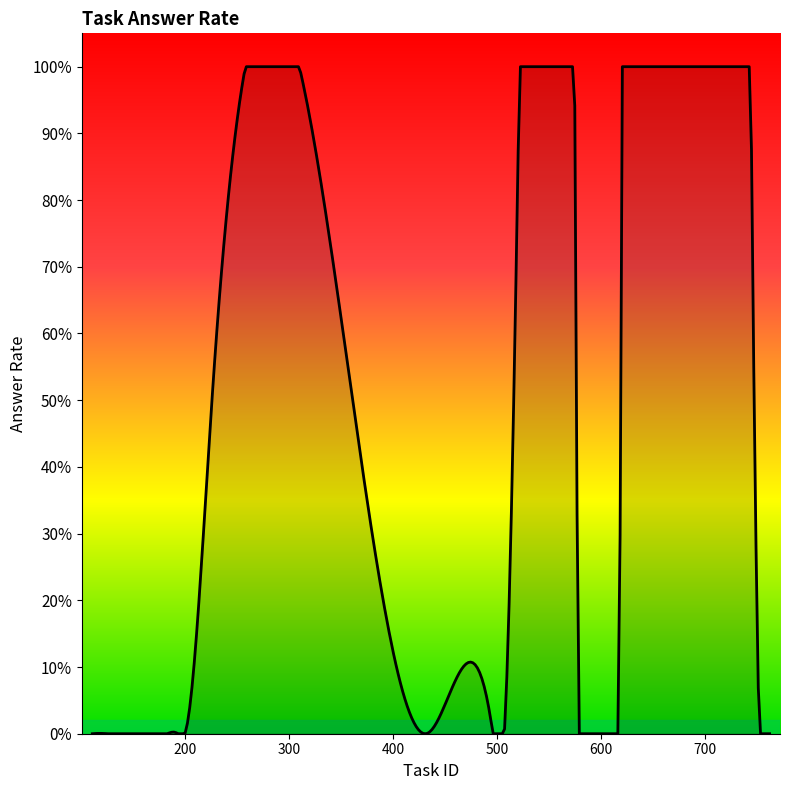

Does the chart have visible grid lines?

No